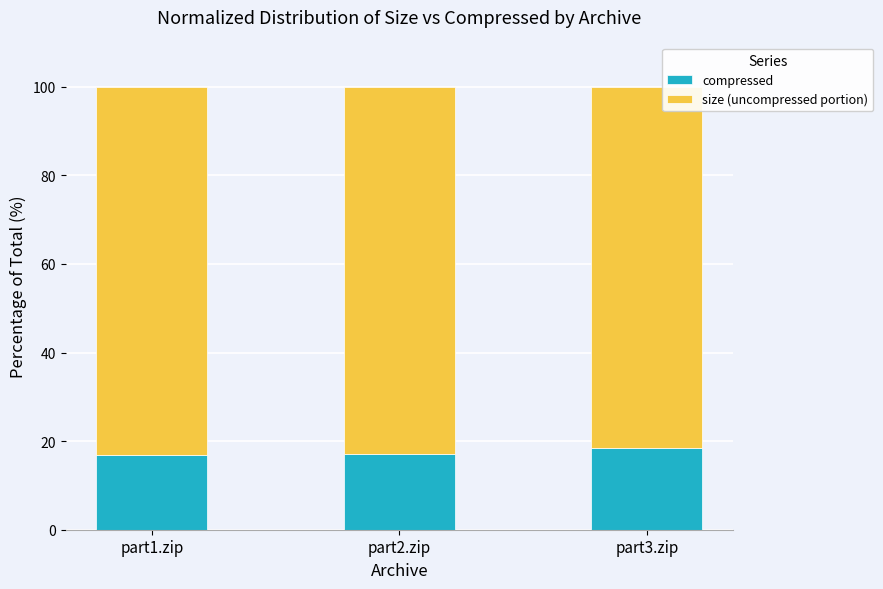

What is the difference between the maximum and minimum values in the compressed series?

1.4